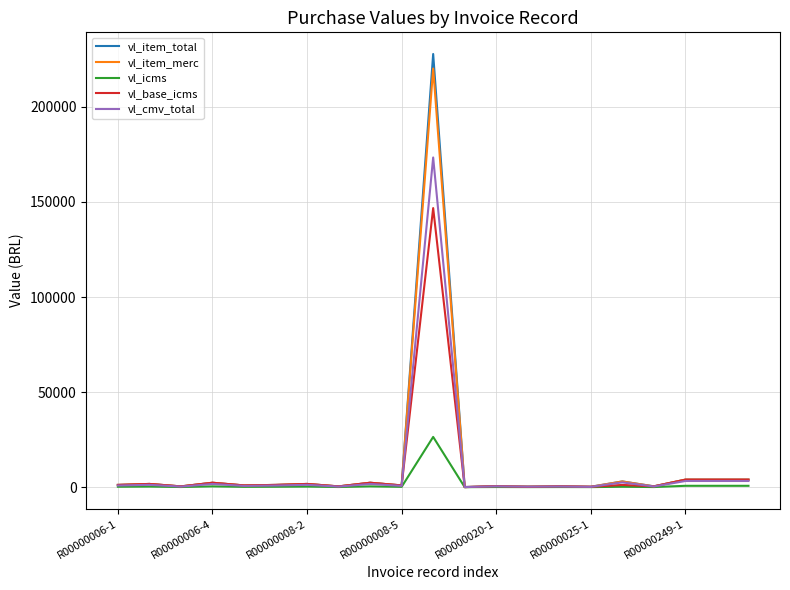

What is the maximum value shown in the chart?

227820.1